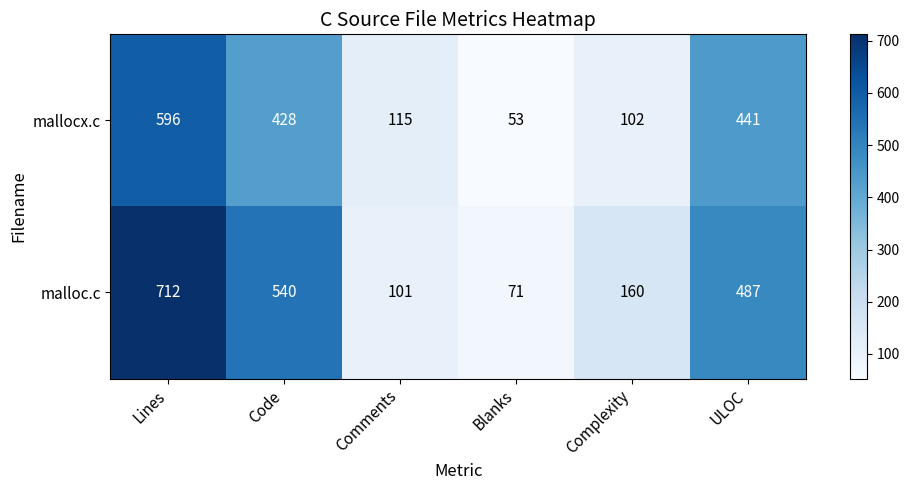

Which series has the widest spread of values?

malloc.c